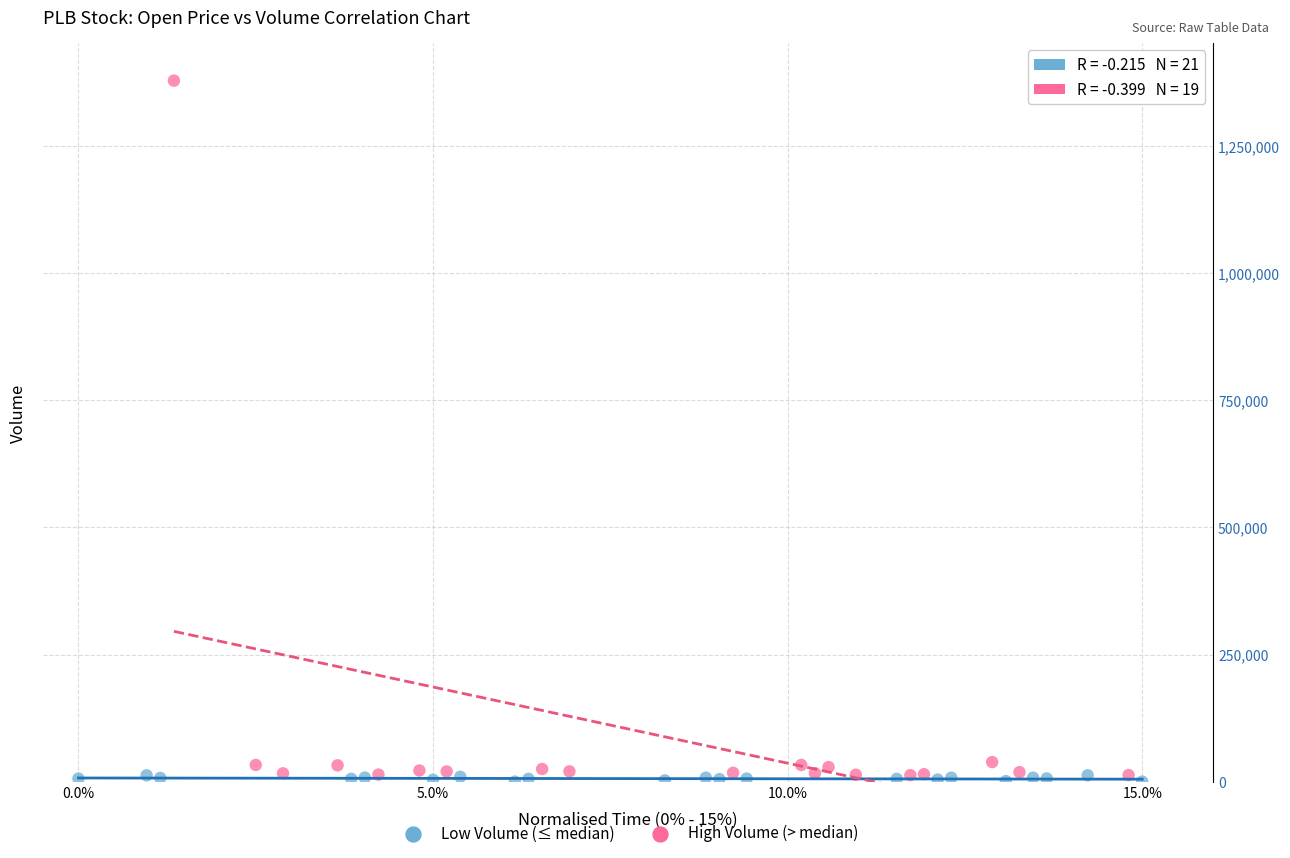

Which series reaches the maximum Y coordinate?

High Volume (> median)